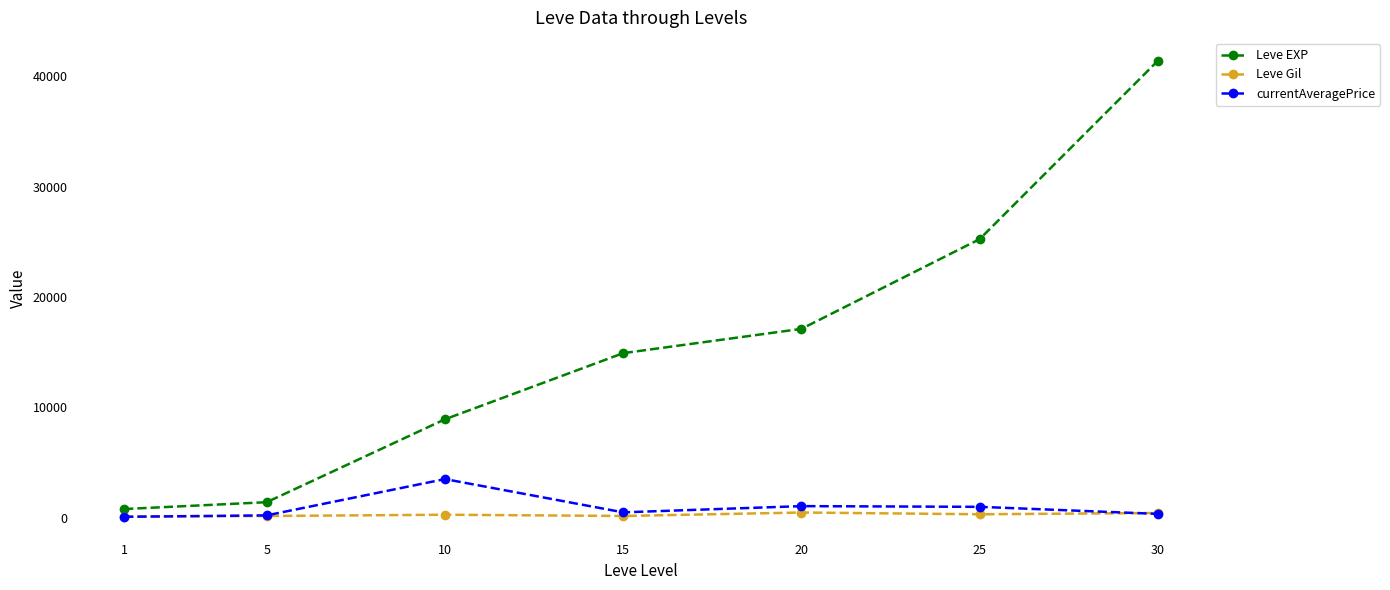

Is this an area chart (filled region under the line)?

No